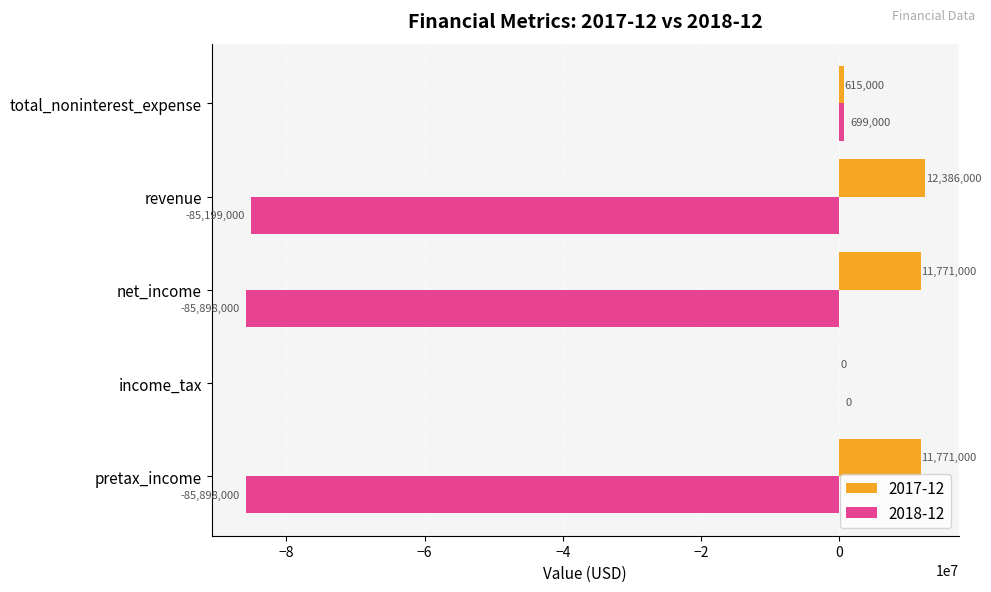

What is the sum of the 2017-12 values at revenue and income_tax?

12386000